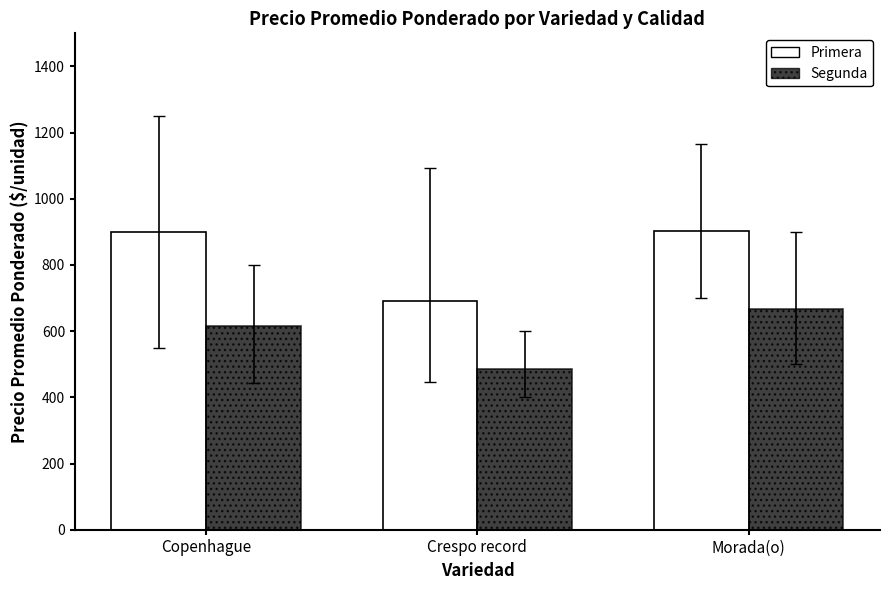

The value of Primera at Morada(o) is 1410.2. True or false?

False